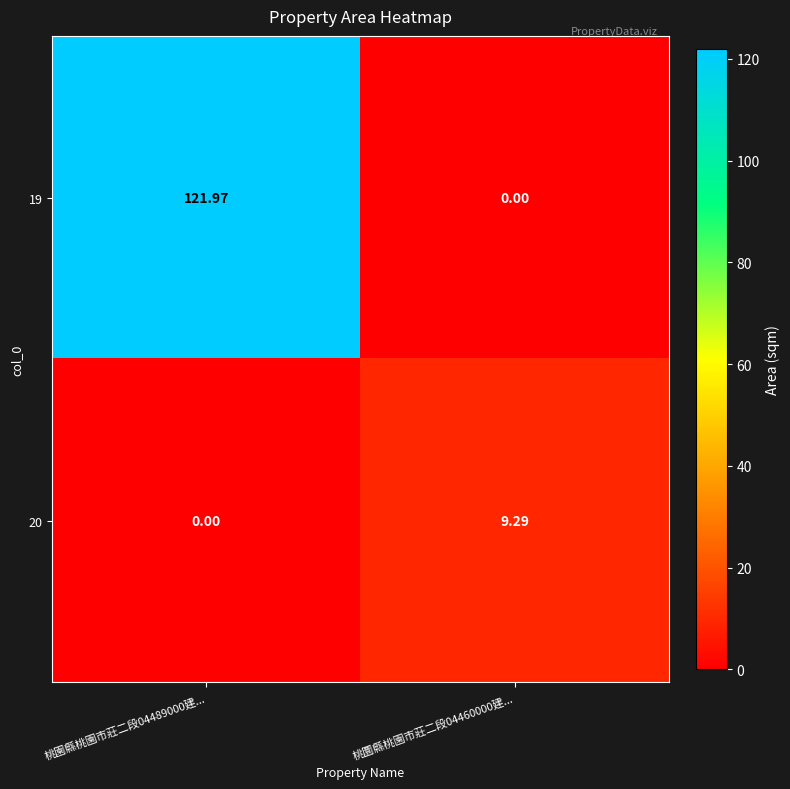

Is the value of 20 at 桃圜縣桃園市莊二段04460000建... greater than the value of 19 at 桃圜縣桃園市莊二段04460000建...?

Yes